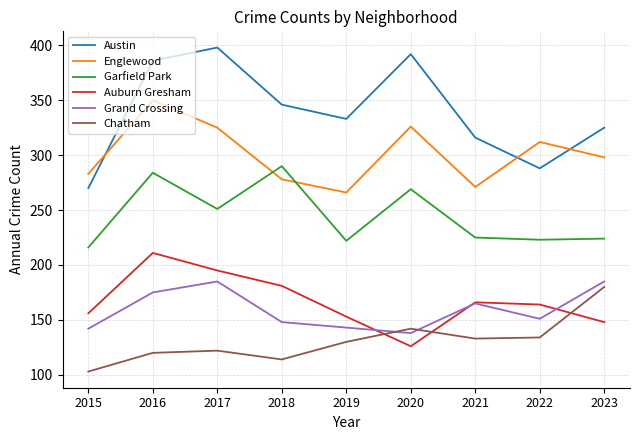

What is the spread (max minus min) of values at 2020?

266